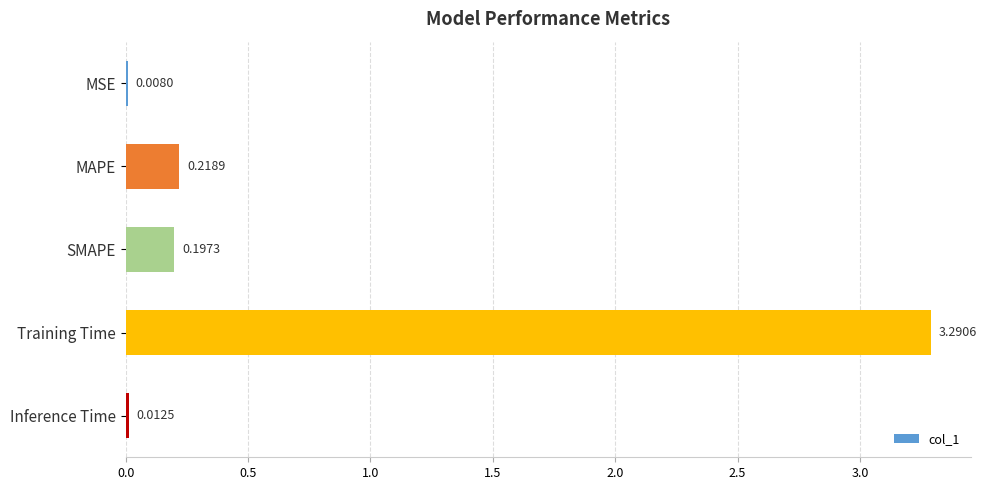

What is the sum of the values at Training Time and SMAPE?

3.5